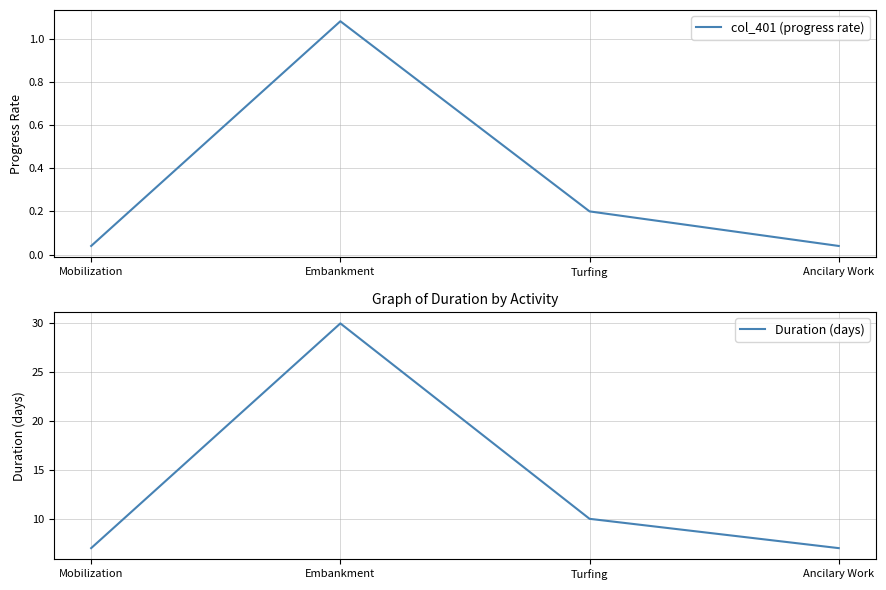

At which category is the sum across all series the highest?

Embankment